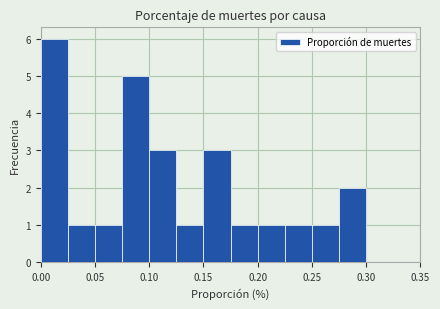

Reading left to right, list every bar in this chart as the range it spans on the x-axis followed by its height. The values are not printed on the chart, so give them approximately, as read against the axis.

0.000 to 0.025: 6
0.025 to 0.050: 1
0.050 to 0.075: 1
0.075 to 0.100: 5
0.100 to 0.125: 3
0.125 to 0.150: 1
0.150 to 0.175: 3
0.175 to 0.200: 1
0.200 to 0.225: 1
0.225 to 0.250: 1
0.250 to 0.275: 1
0.275 to 0.300: 2
0.300 to 0.325: 0
0.325 to 0.350: 0